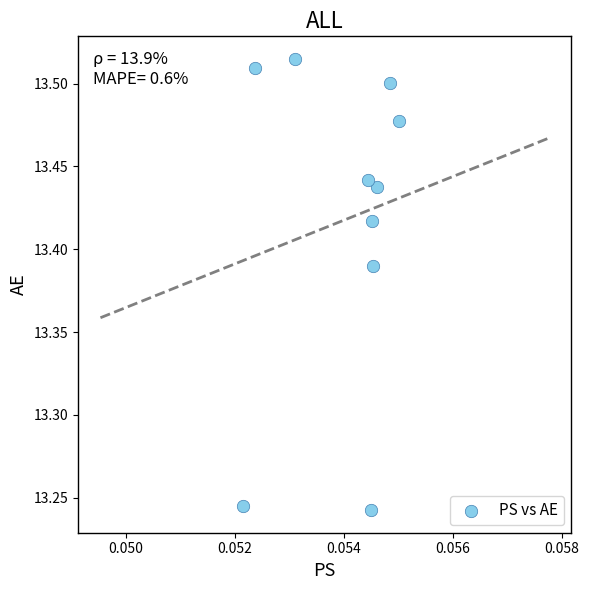

What is the range of Y values (max minus min)?

0.3